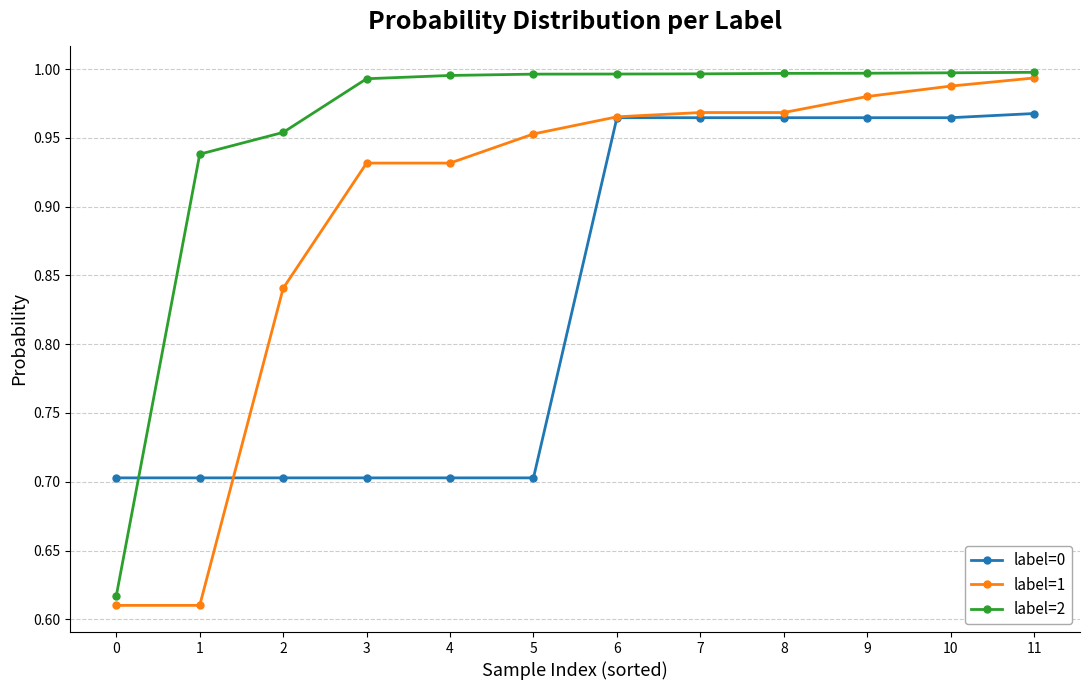

The label=1 series shows 1.4 at 7. True or false?

False